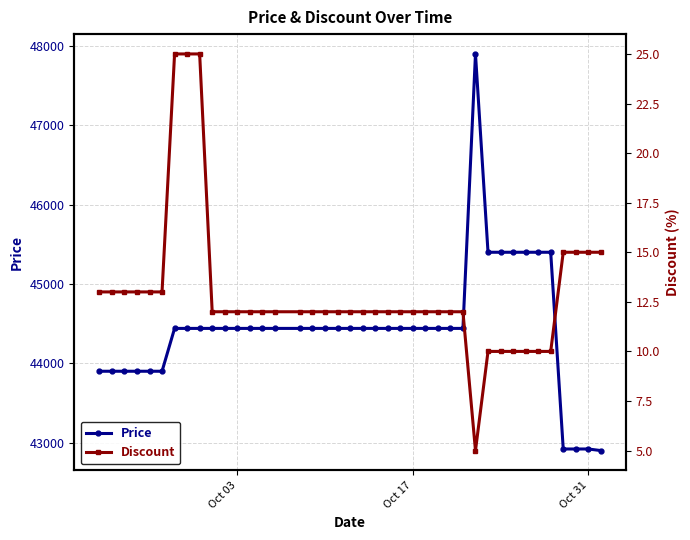

How many values in the Price series are below 44440?

10